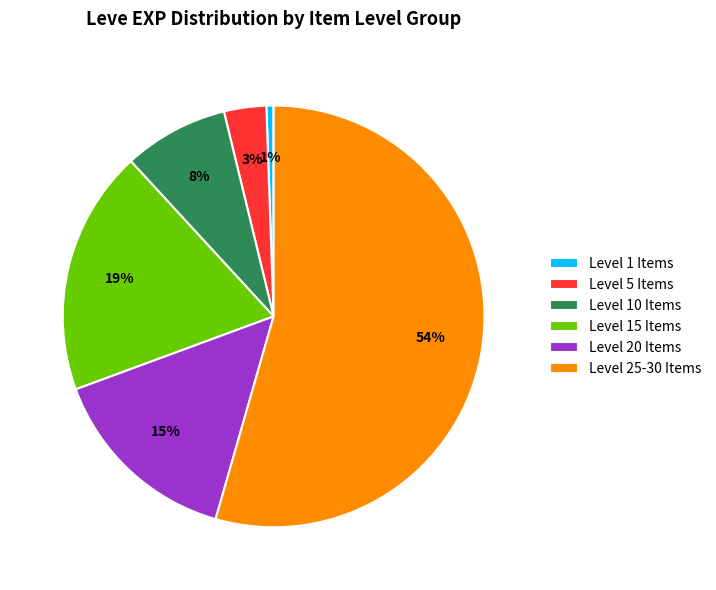

To the nearest percent, what portion does Level 20 Items represent?

15%